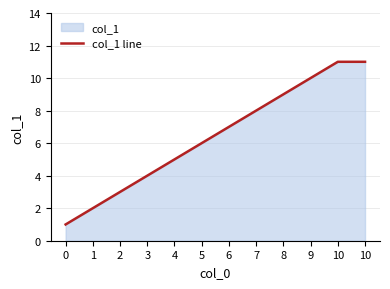

What is the ratio of the value at 8 to the value at 6?

1.3